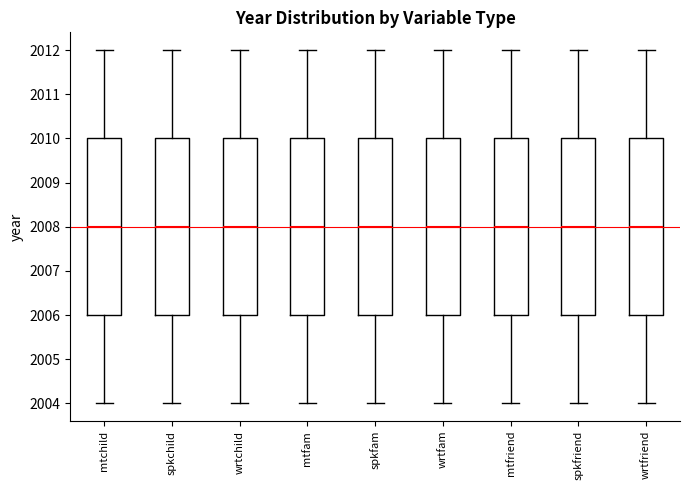

Reading left to right, read every box against the y-axis: the position of its median line, the range the box covers, and the ends of its whiskers. The values are not printed on the chart, so give them approximately, as read against the axis.

mtchild: median 2008, box 2006 to 2010, whiskers 2004 to 2012
spkchild: median 2008, box 2006 to 2010, whiskers 2004 to 2012
wrtchild: median 2008, box 2006 to 2010, whiskers 2004 to 2012
mtfam: median 2008, box 2006 to 2010, whiskers 2004 to 2012
spkfam: median 2008, box 2006 to 2010, whiskers 2004 to 2012
wrtfam: median 2008, box 2006 to 2010, whiskers 2004 to 2012
mtfriend: median 2008, box 2006 to 2010, whiskers 2004 to 2012
spkfriend: median 2008, box 2006 to 2010, whiskers 2004 to 2012
wrtfriend: median 2008, box 2006 to 2010, whiskers 2004 to 2012